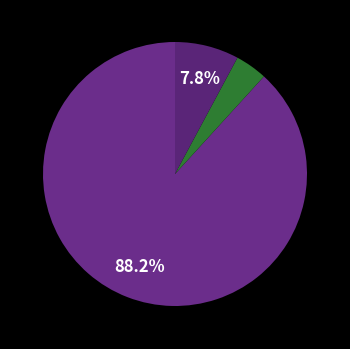

Which slice is the smallest?

EIA